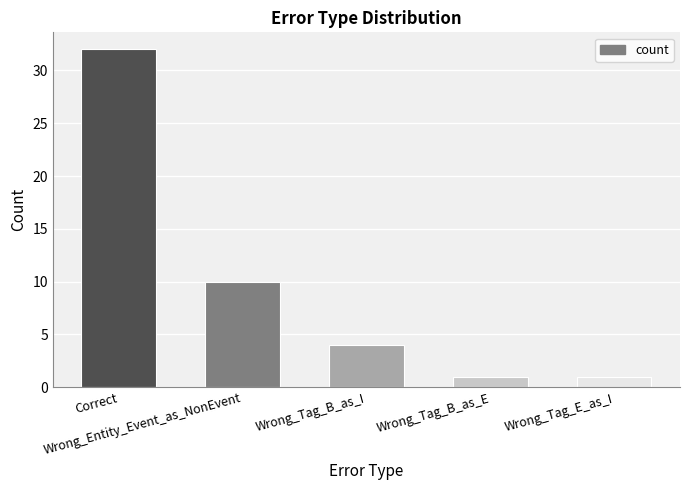

What is the maximum value shown in the chart?

32